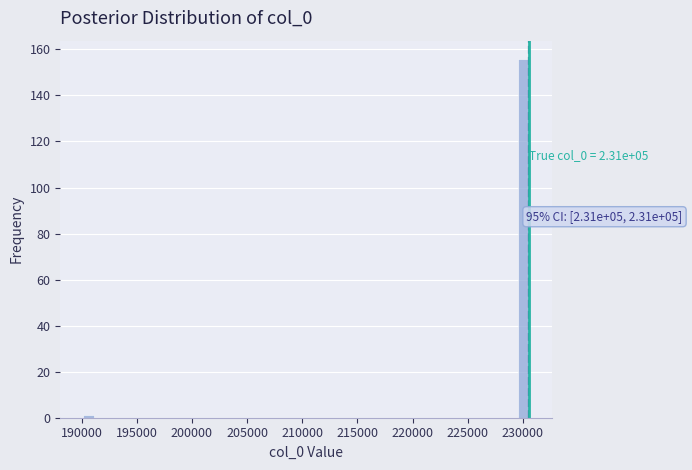

Around what value on the x-axis is the tallest bar? Give the approximate position of its centre, as read against the axis.

230000